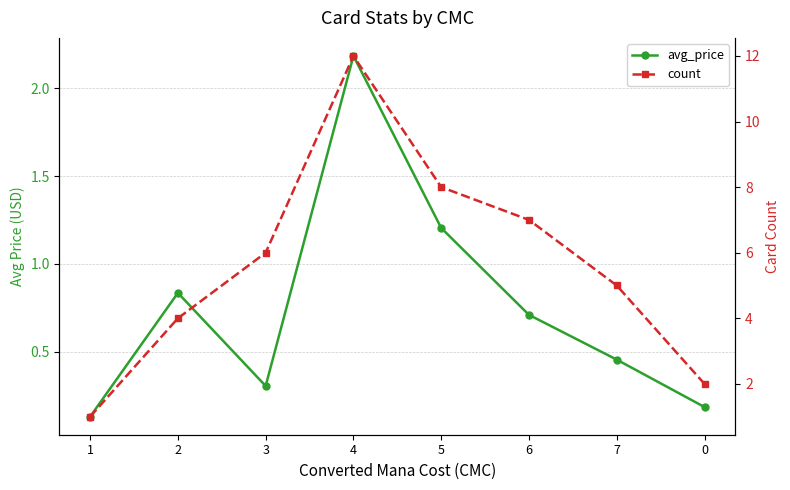

What are all the series names shown in the legend?

avg_price, count